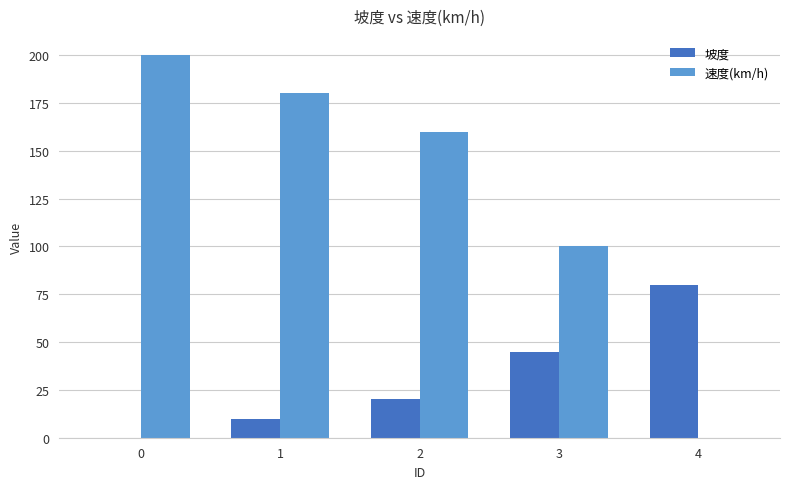

What is the difference between the 坡度 values at 0 and 2?

20